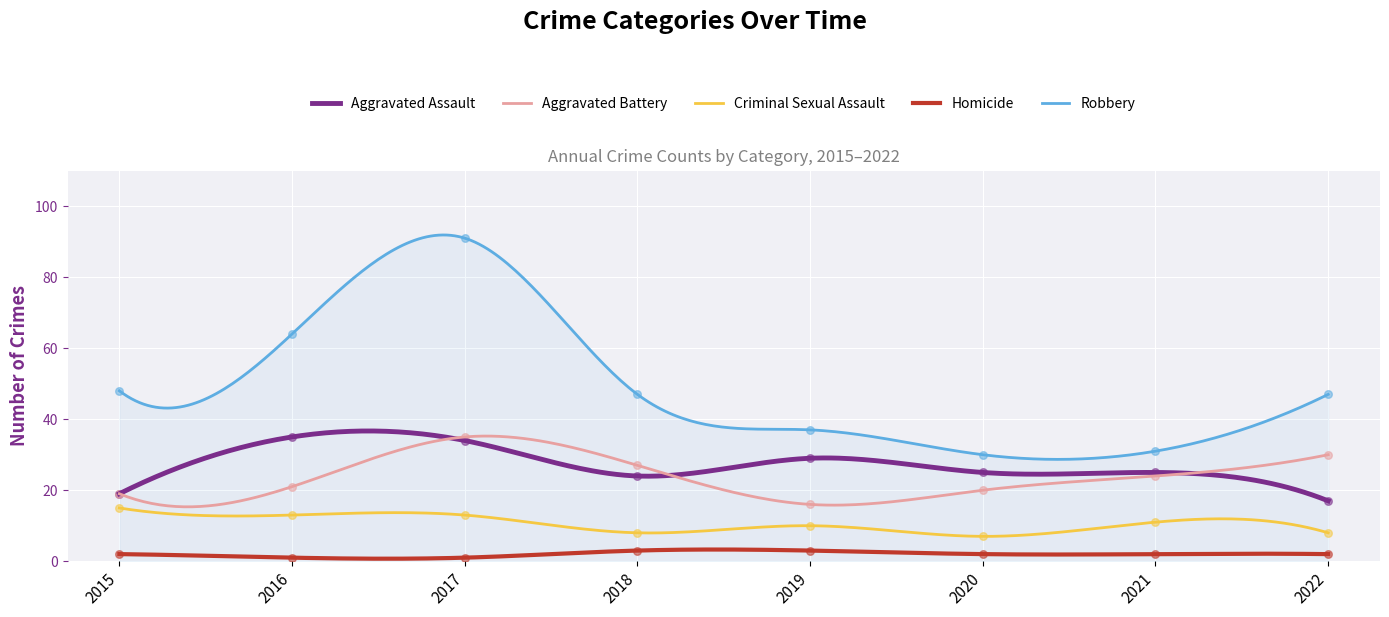

Which series has the largest Y range (max minus min)?

Robbery